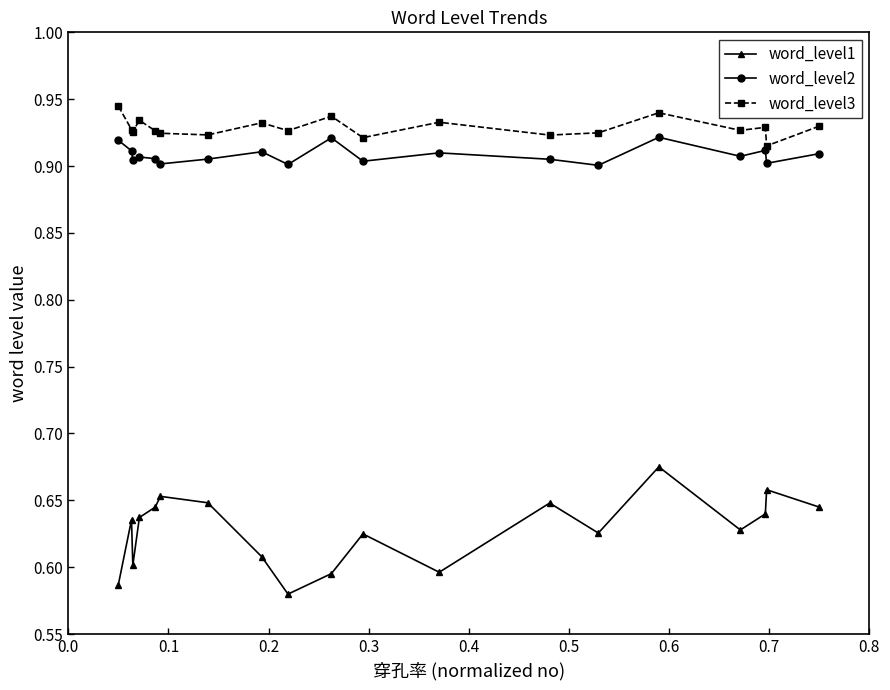

True or false: word_level2 and word_level1 intersect in this chart.

False